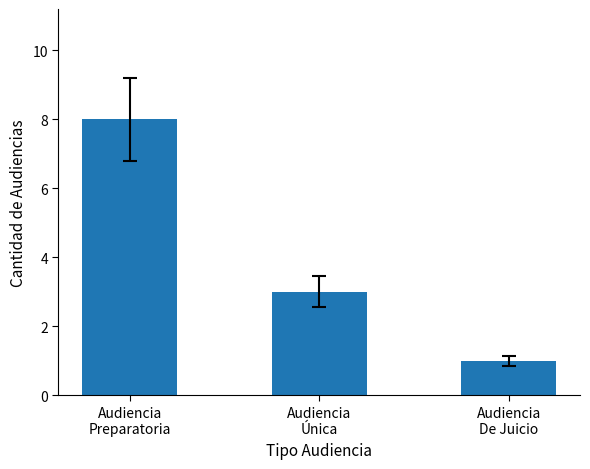

Rank the categories by value from highest to lowest.

Audiencia
Preparatoria, Audiencia
Única, Audiencia
De Juicio